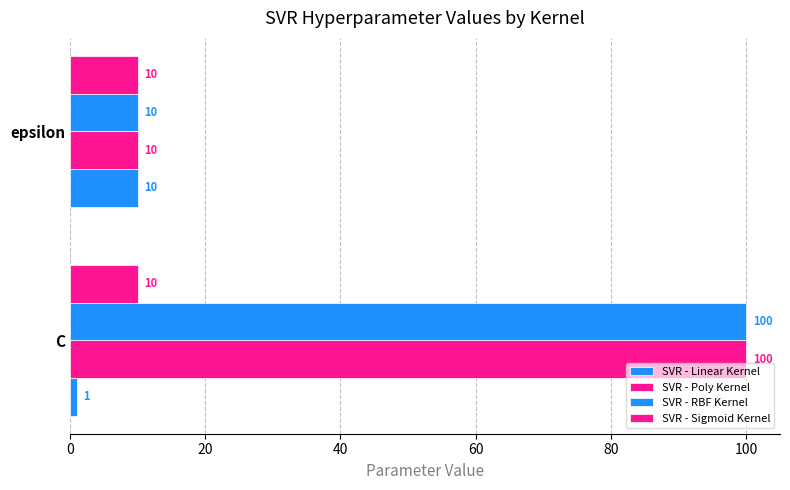

How many distinct data groups are displayed?

4